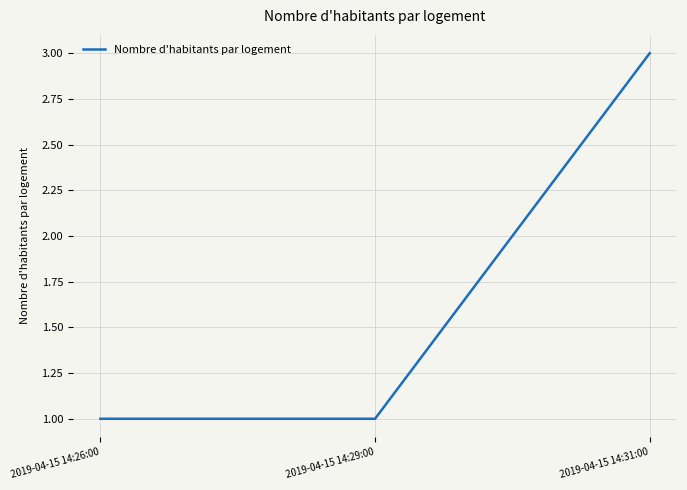

What is the ratio of the value at 2019-04-15 14:31:00 to the value at 2019-04-15 14:29:00?

3.0